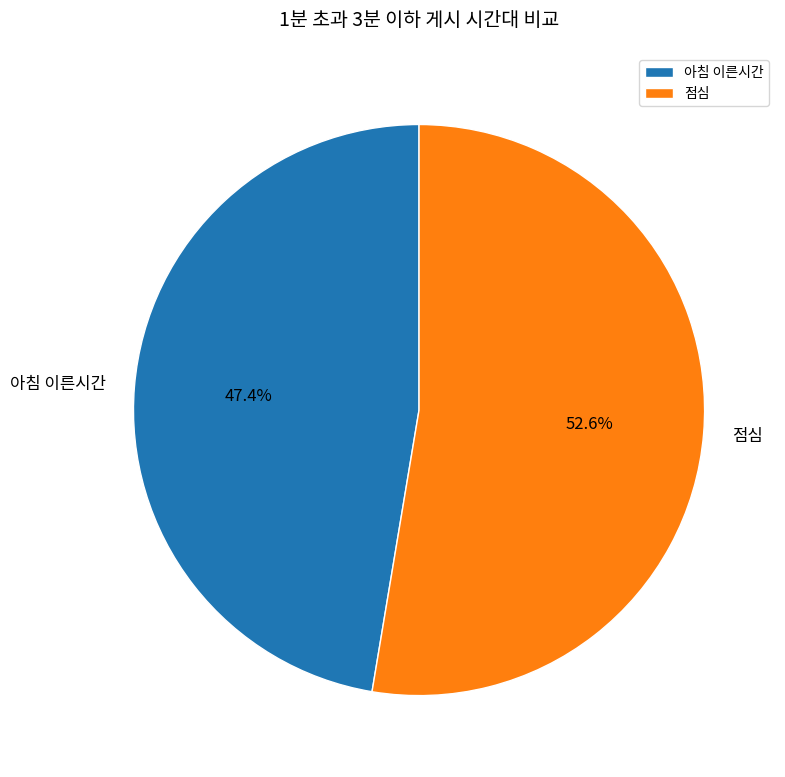

Count the number of slices in the pie.

2